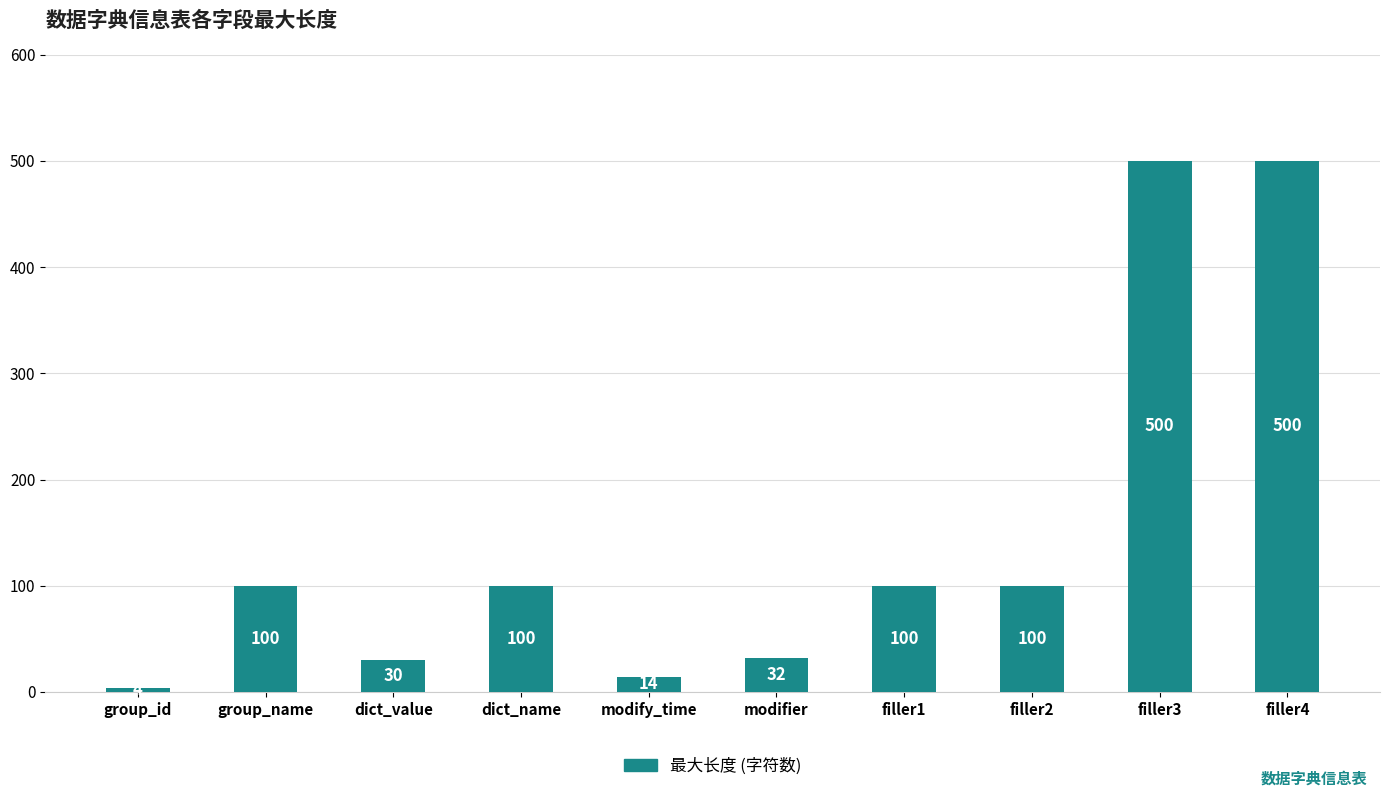

Reading right to left, what are all the values shown in this chart?

filler4=500	filler3=500	filler2=100	filler1=100	modifier=32	modify_time=14	dict_name=100	dict_value=30	group_name=100	group_id=4